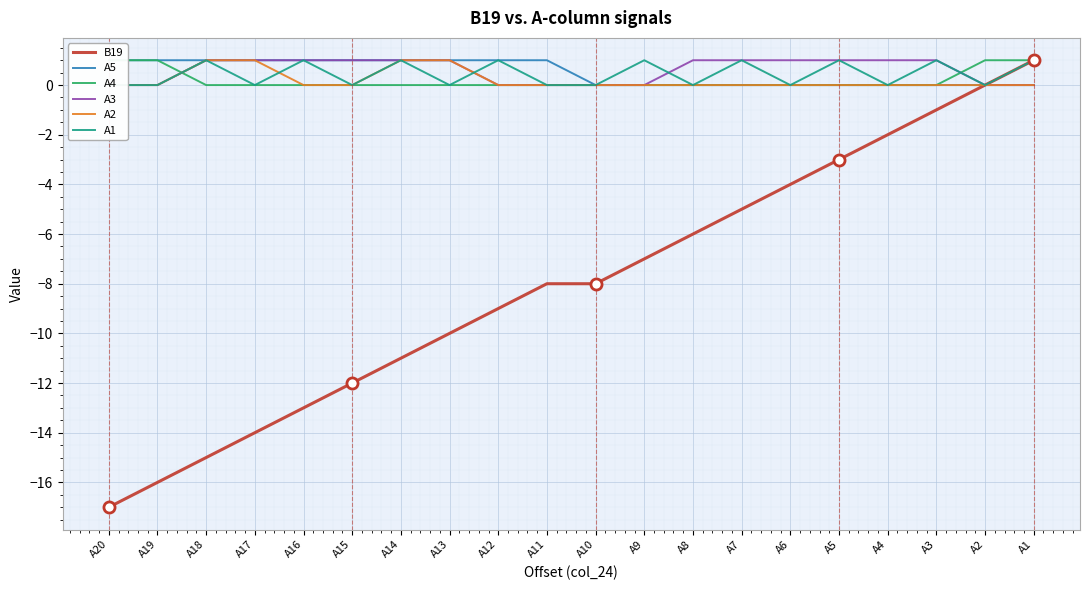

Which series changed the most between A12 and A2?

B19